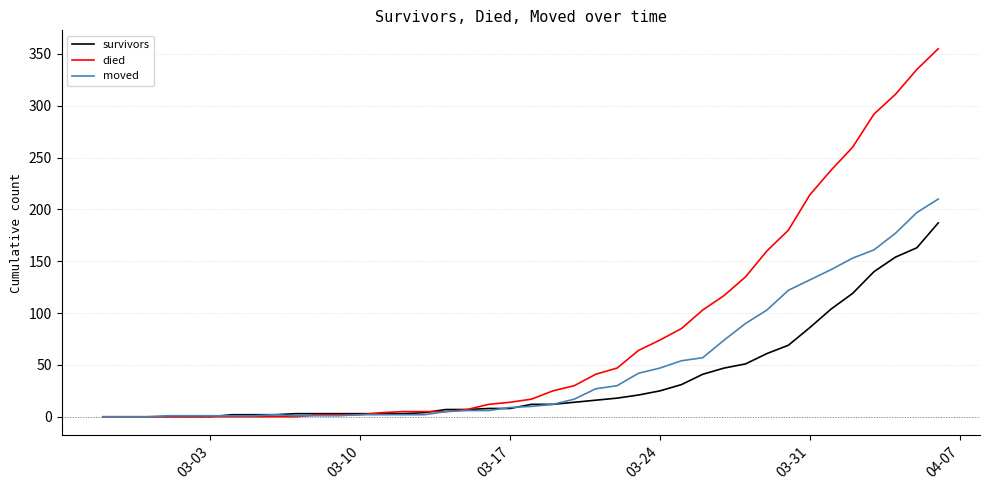

List the series in order of their overall mean, lowest first.

survivors, moved, died